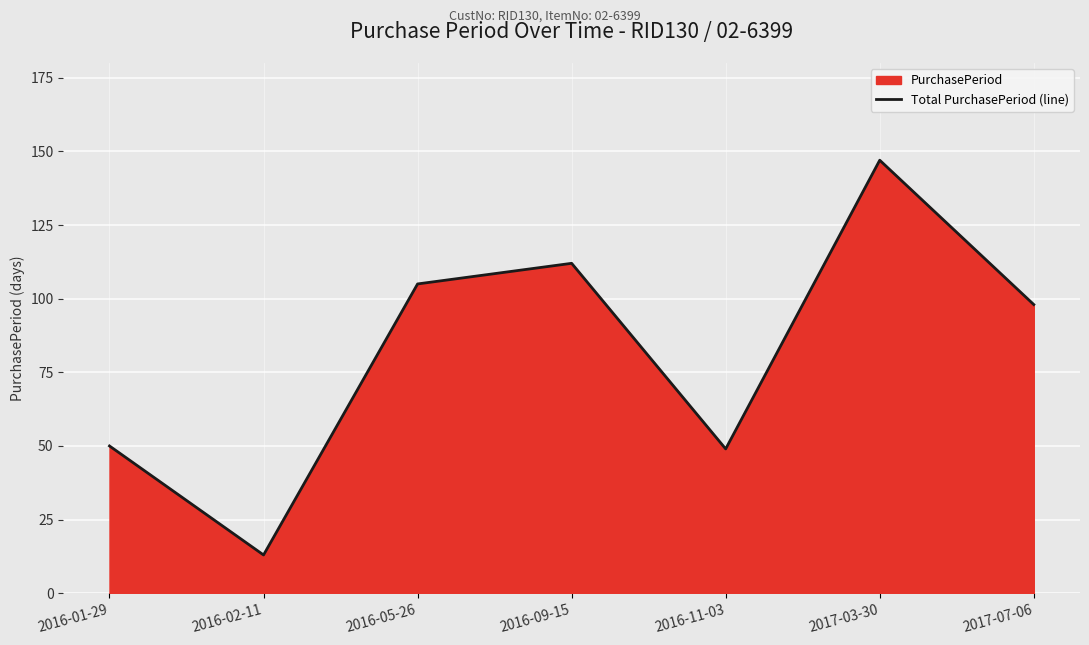

Reading left to right, list all the values displayed in this chart.

50	13	105	112	49	147	98